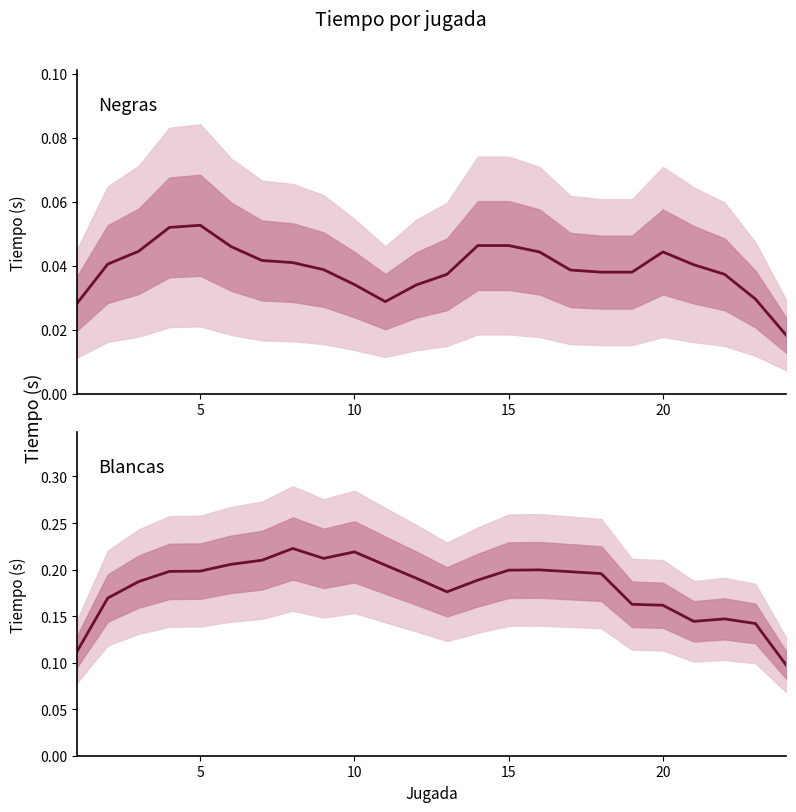

True or false: Blancas has a value of 0.1 at 23.

False